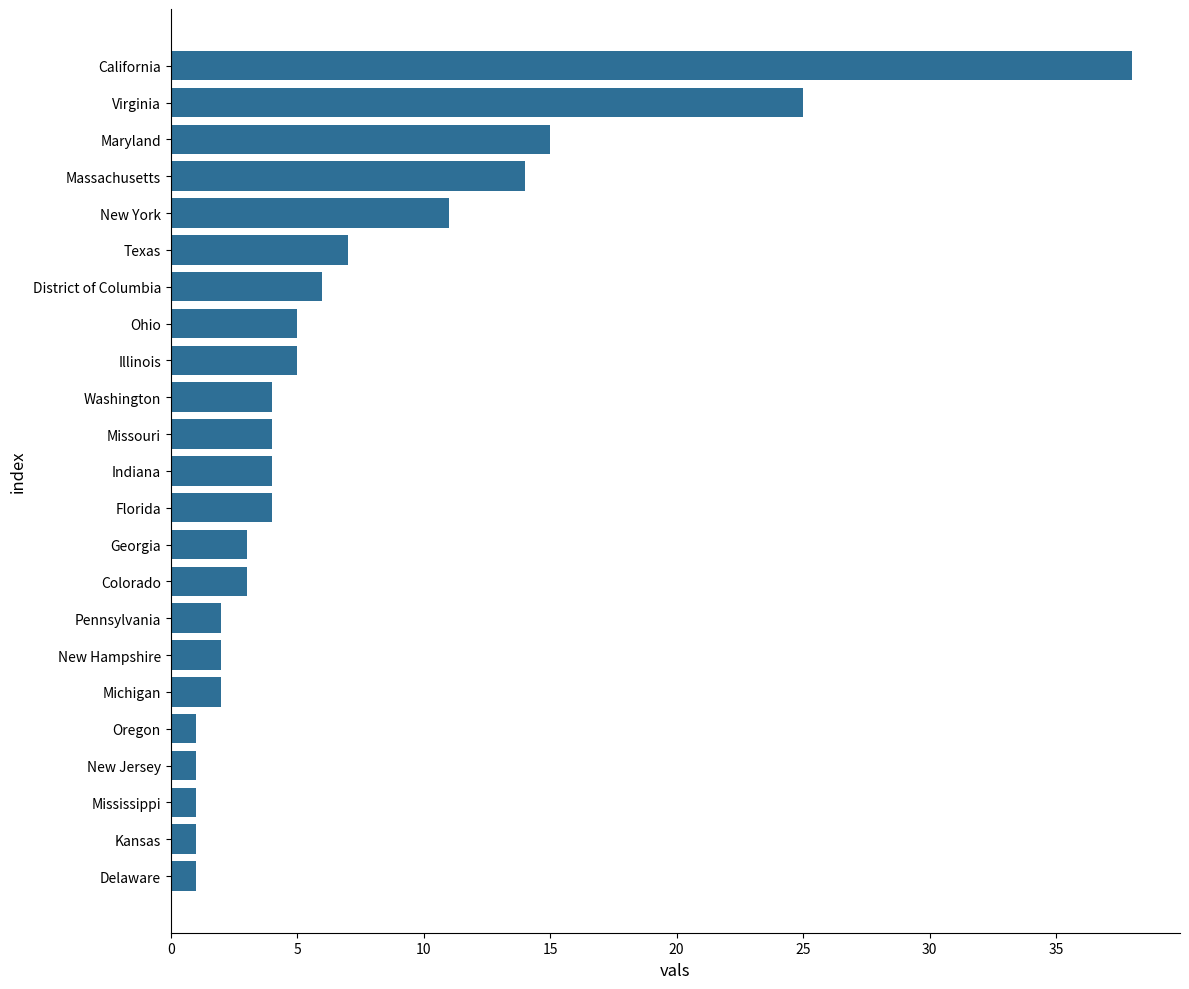

Reading bottom to top, extract all data points from this chart.

Delaware=1	Kansas=1	Mississippi=1	New Jersey=1	Oregon=1	Michigan=2	New Hampshire=2	Pennsylvania=2	Colorado=3	Georgia=3	Florida=4	Indiana=4	Missouri=4	Washington=4	Illinois=5	Ohio=5	District of Columbia=6	Texas=7	New York=11	Massachusetts=14	Maryland=15	Virginia=25	California=38